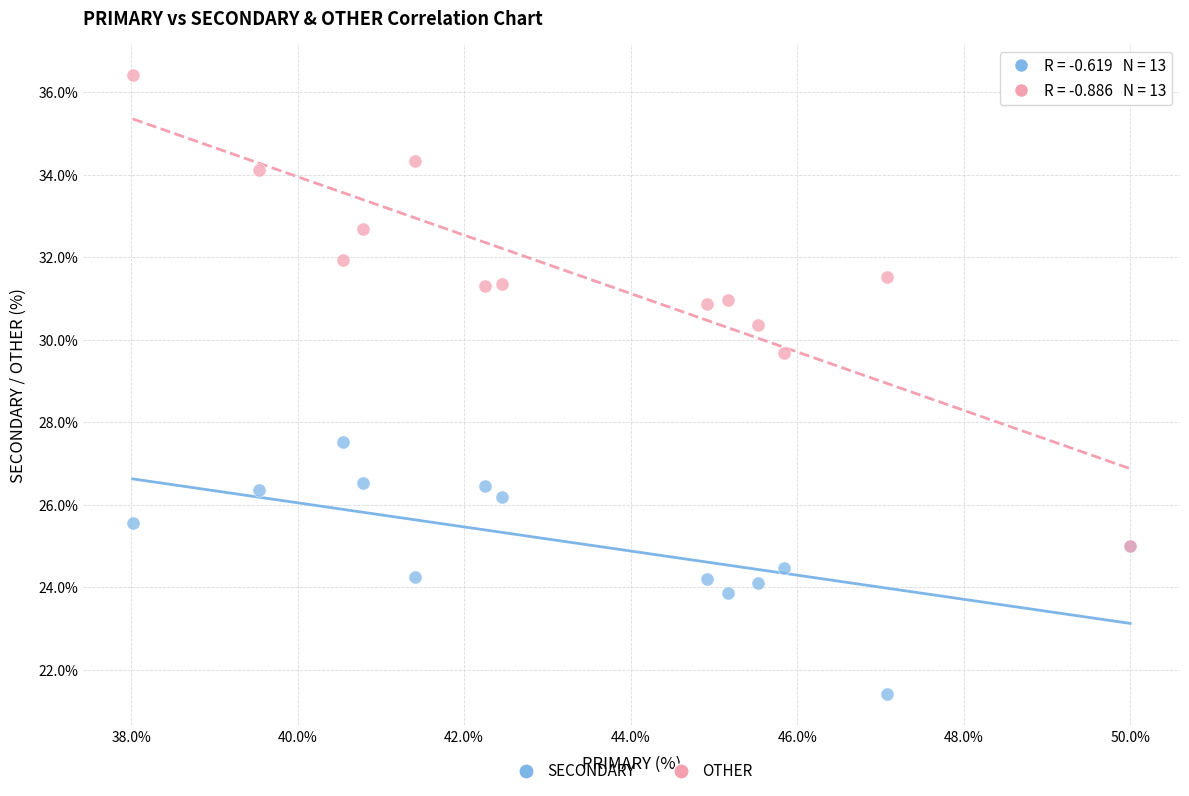

Which series has the largest Y range (max minus min)?

OTHER